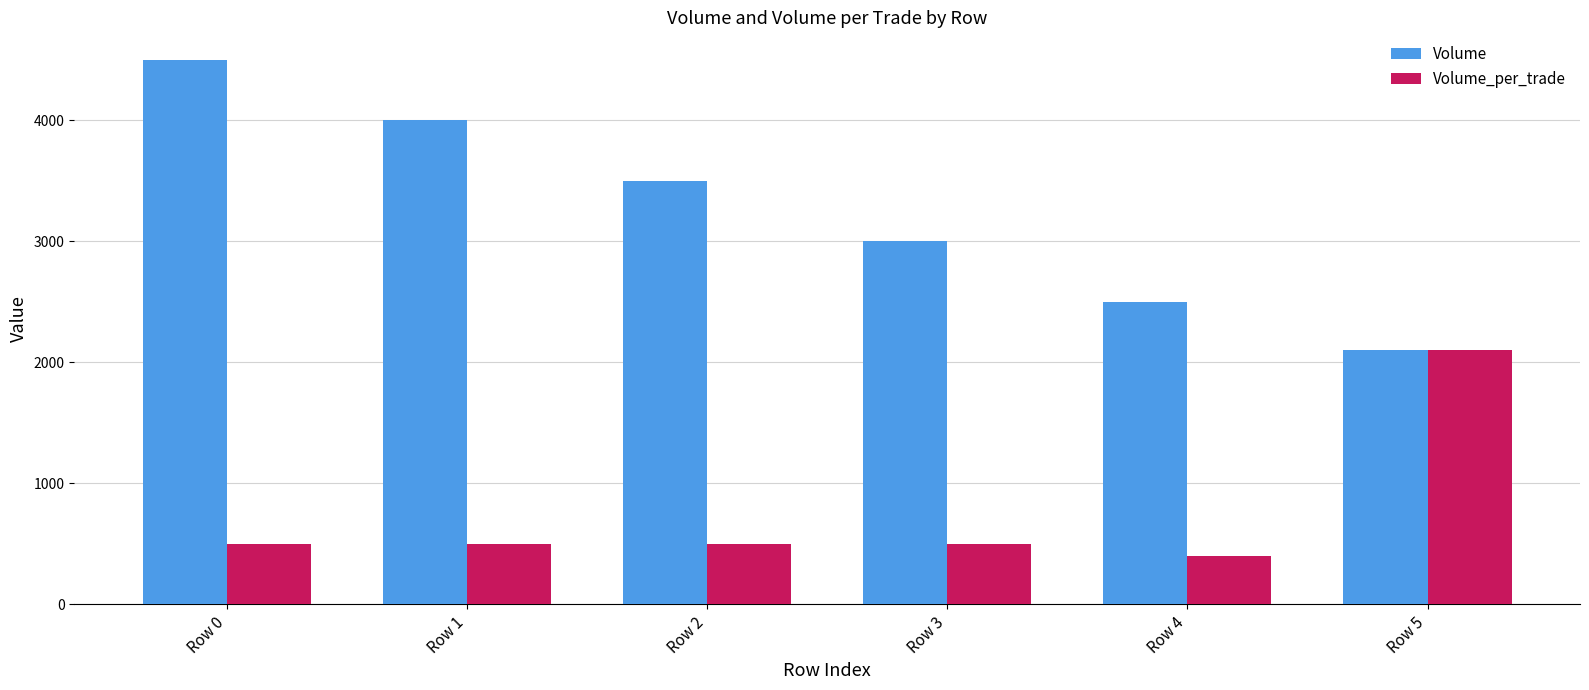

How many data points in Volume_per_trade are less than 500?

1